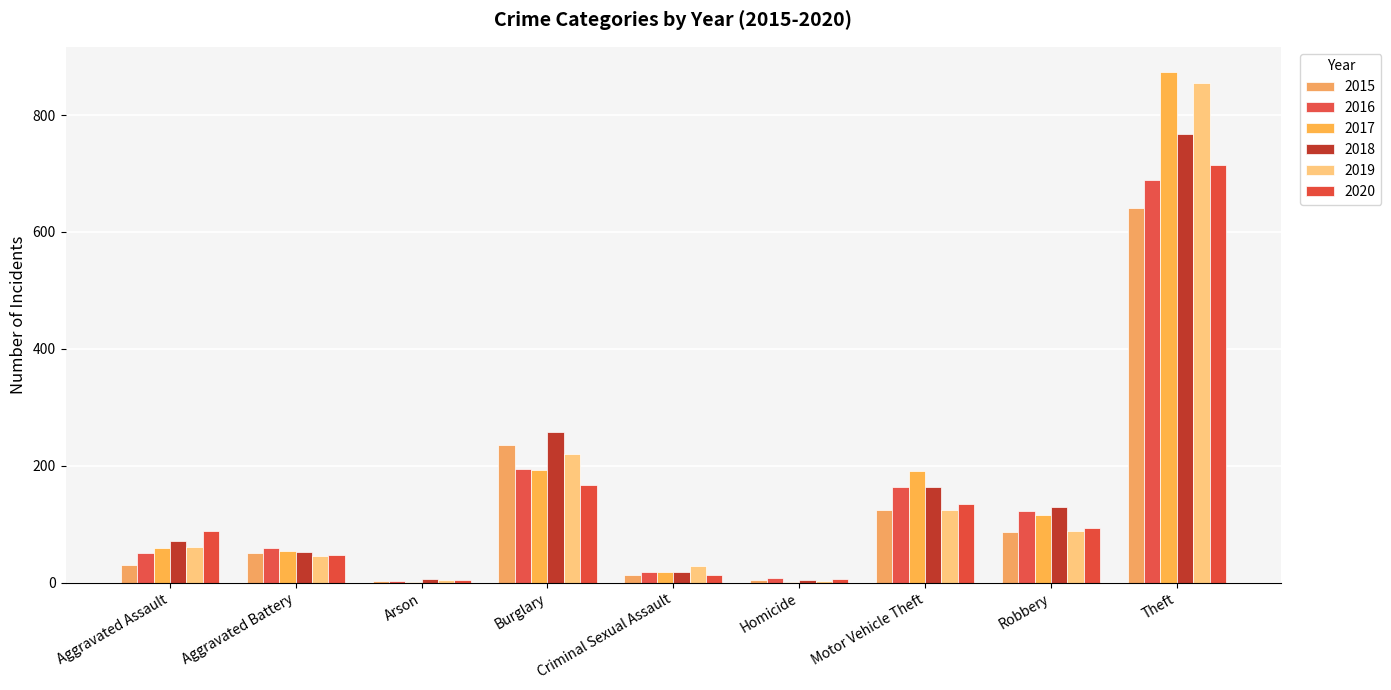

At how many categories does at least one series exceed 615?

1